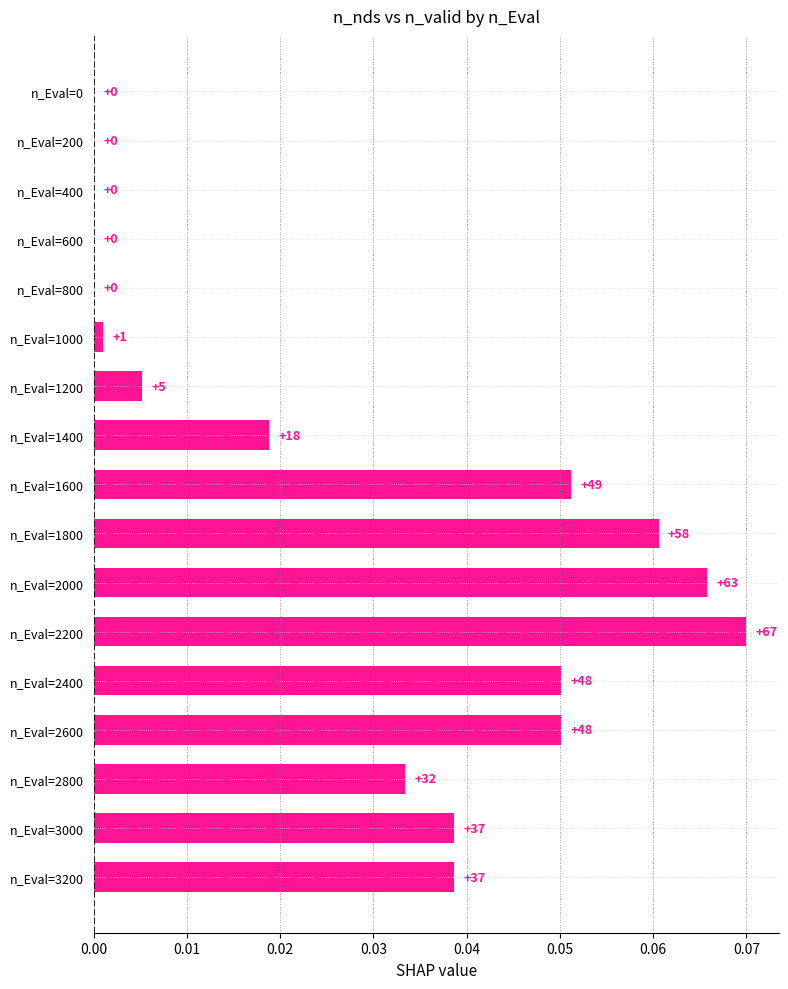

How many values exceed 0?

12